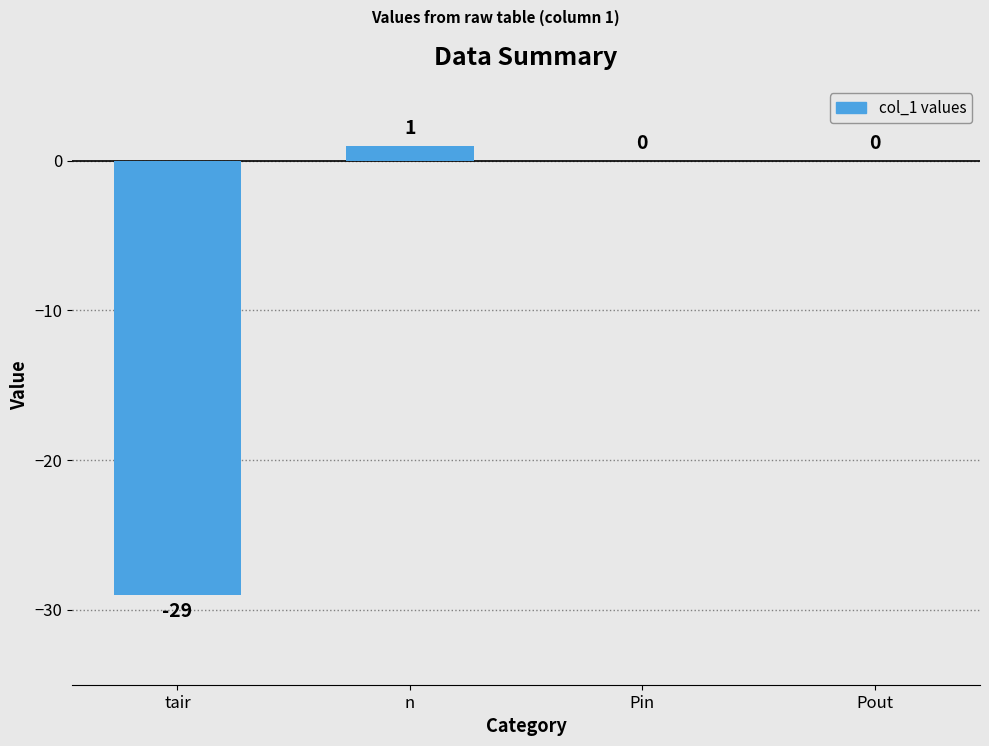

Which label corresponds to the largest value in the chart?

n